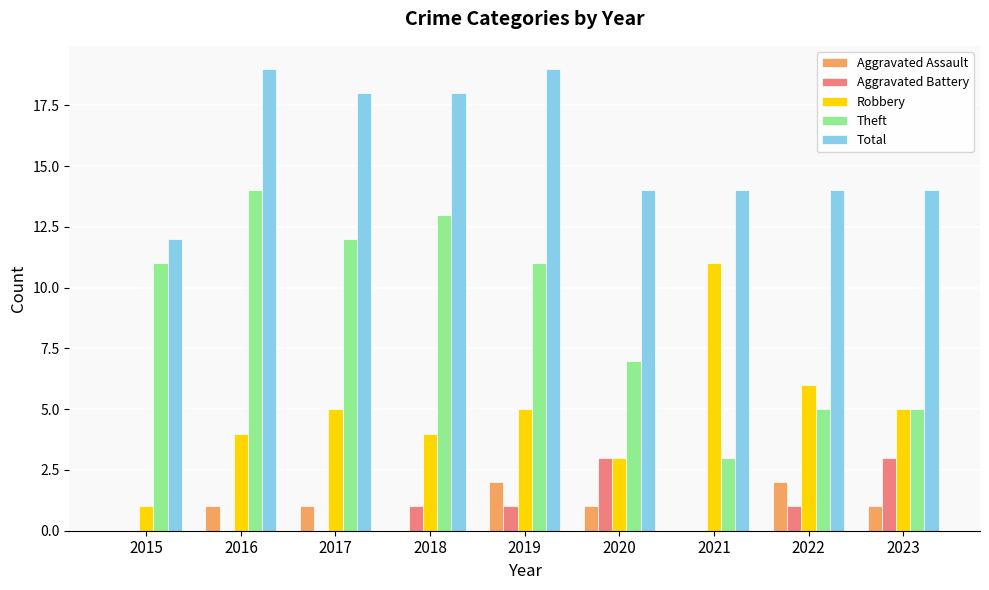

How many distinct data groups are displayed?

5